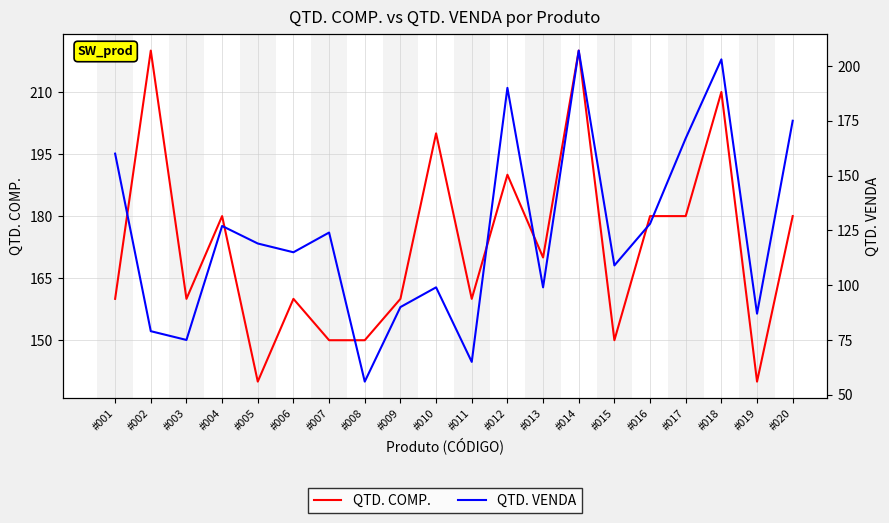

At which category does the chart reach its minimum across all series?

#008